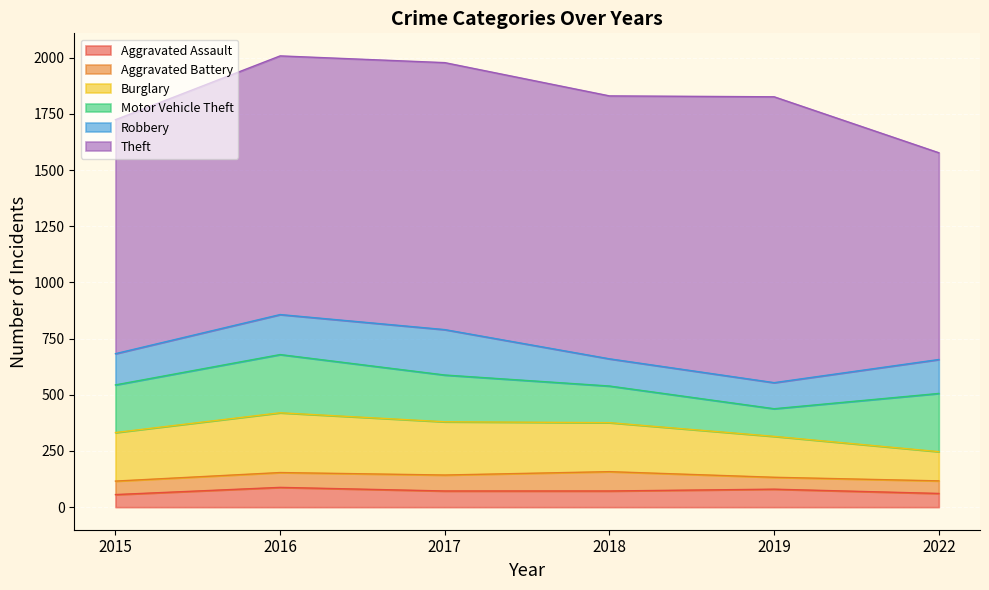

Reading left to right, what are all the values shown in this chart?

Aggravated Assault: 2015=56	2016=88	2017=72	2018=72	2019=80	2022=61
Aggravated Battery: 2015=60	2016=66	2017=71	2018=86	2019=53	2022=56
Burglary: 2015=216	2016=266	2017=237	2018=218	2019=182	2022=130
Motor Vehicle Theft: 2015=212	2016=259	2017=208	2018=163	2019=123	2022=259
Robbery: 2015=139	2016=178	2017=202	2018=121	2019=116	2022=151
Theft: 2015=1041	2016=1151	2017=1188	2018=1170	2019=1272	2022=920